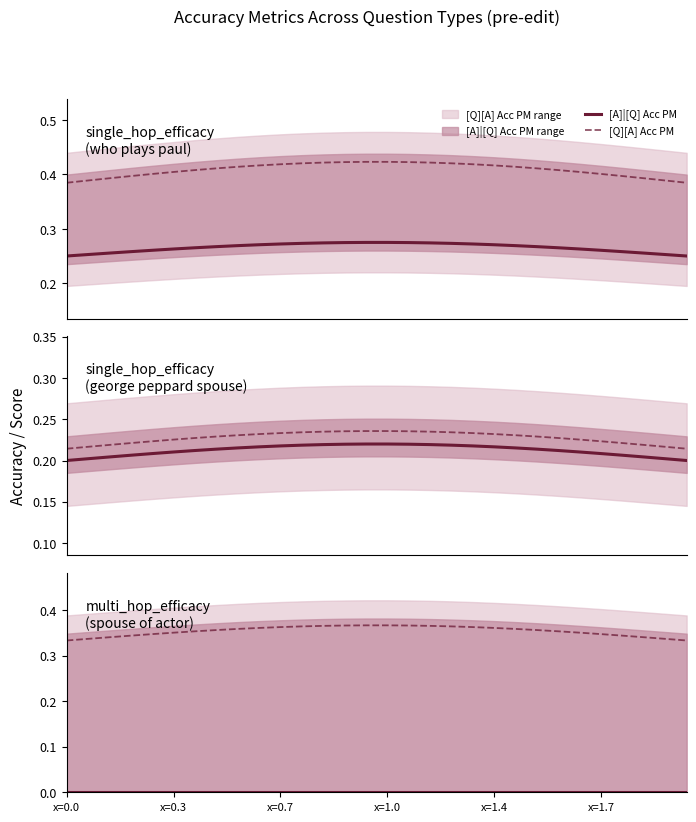

True or false: [A]|[Q] Acc PM and [Q][A] Acc PM cross at least once.

False